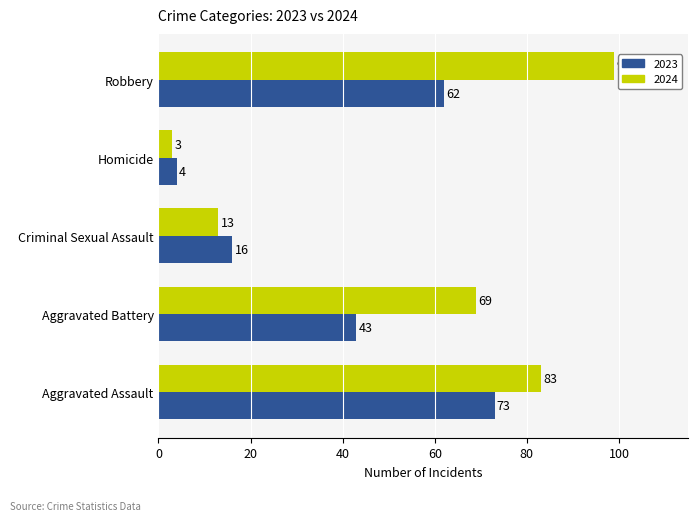

What value does the 2024 series have at Aggravated Battery, to the nearest 10?

70